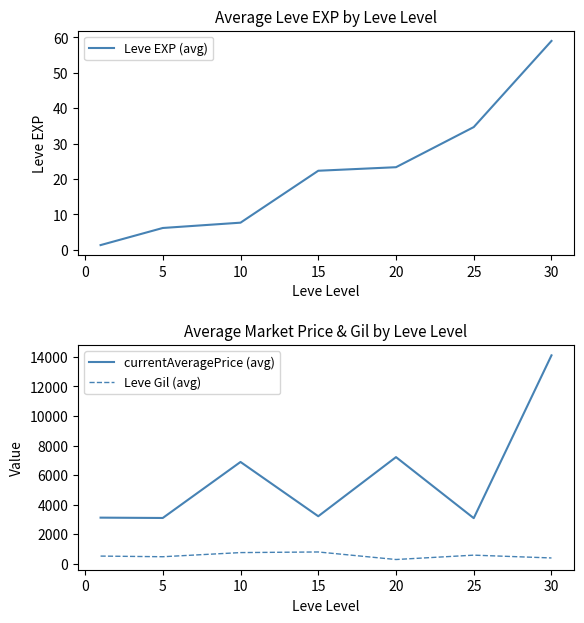

The value of Leve EXP (avg) at 5 is 1.5. True or false?

False